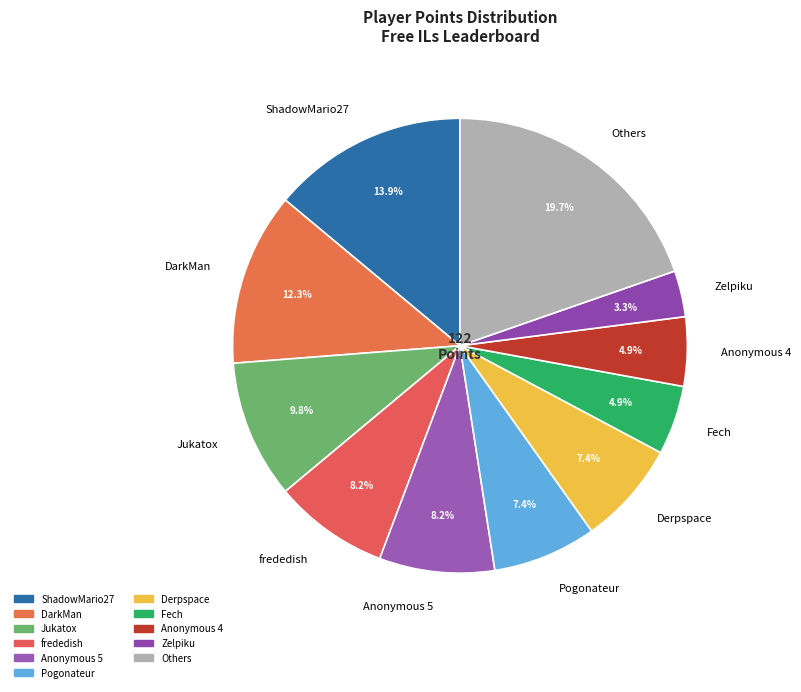

Is there a majority slice in this chart?

No